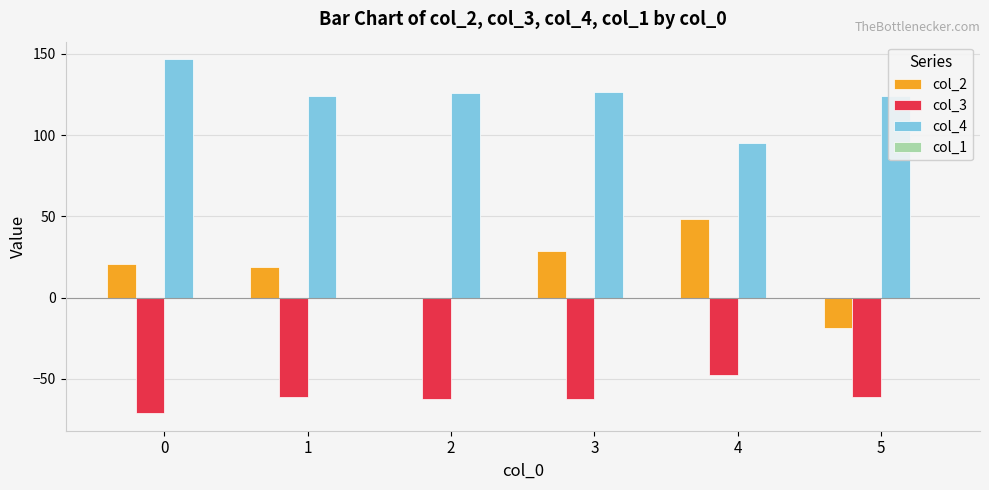

What is the sum of all col_2 values?

97.5